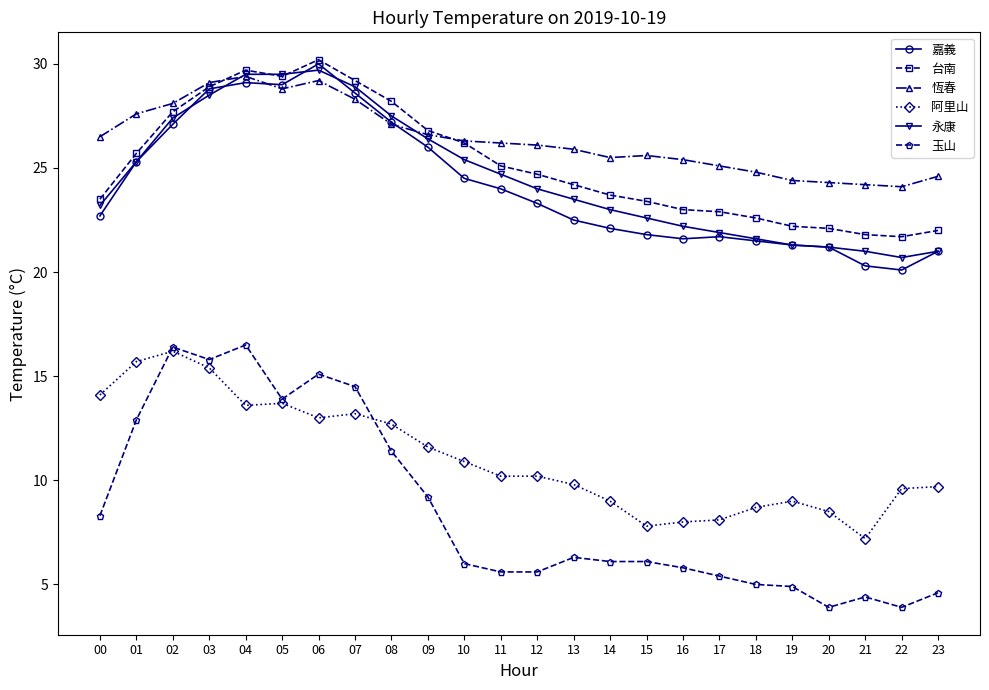

Between 04 and 20, which series saw the biggest shift?

玉山